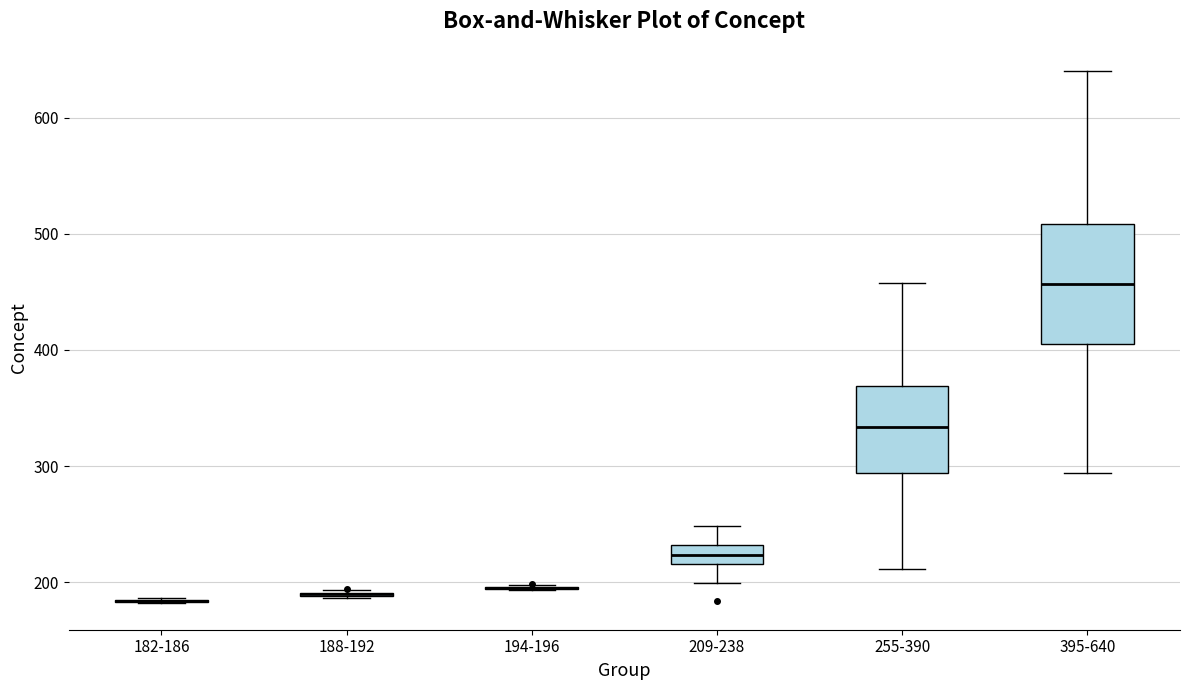

Comparing the boxes themselves (not the whiskers), which one is the tallest?

395-640